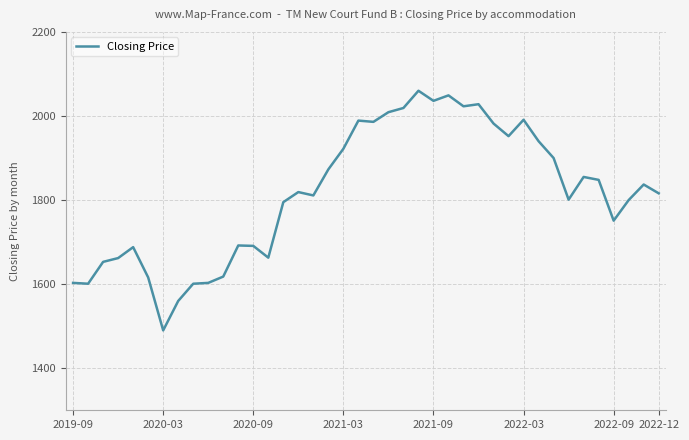

How many lines are shown in the chart?

1